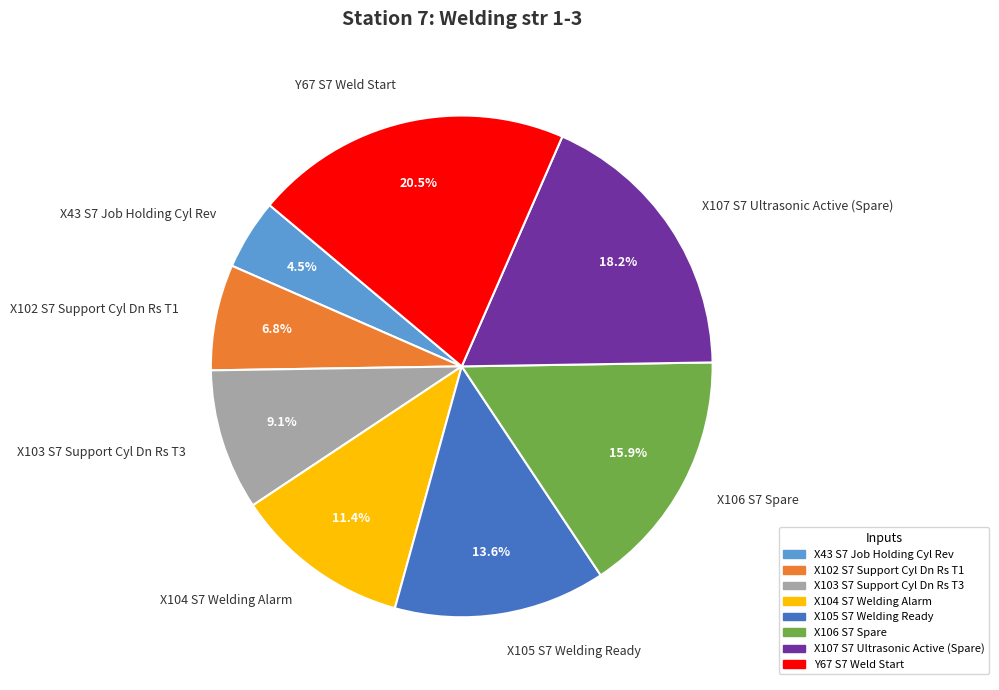

What percentage is the X102 S7 Support Cyl Dn Rs T1 slice, to the nearest percent?

7%